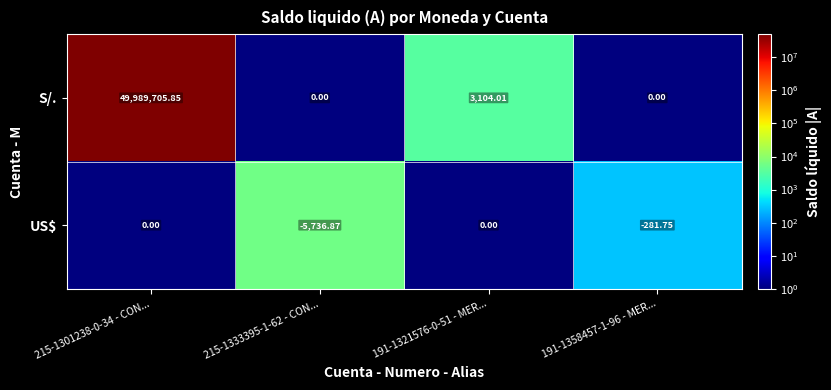

Which series has the largest total across all categories?

S/.